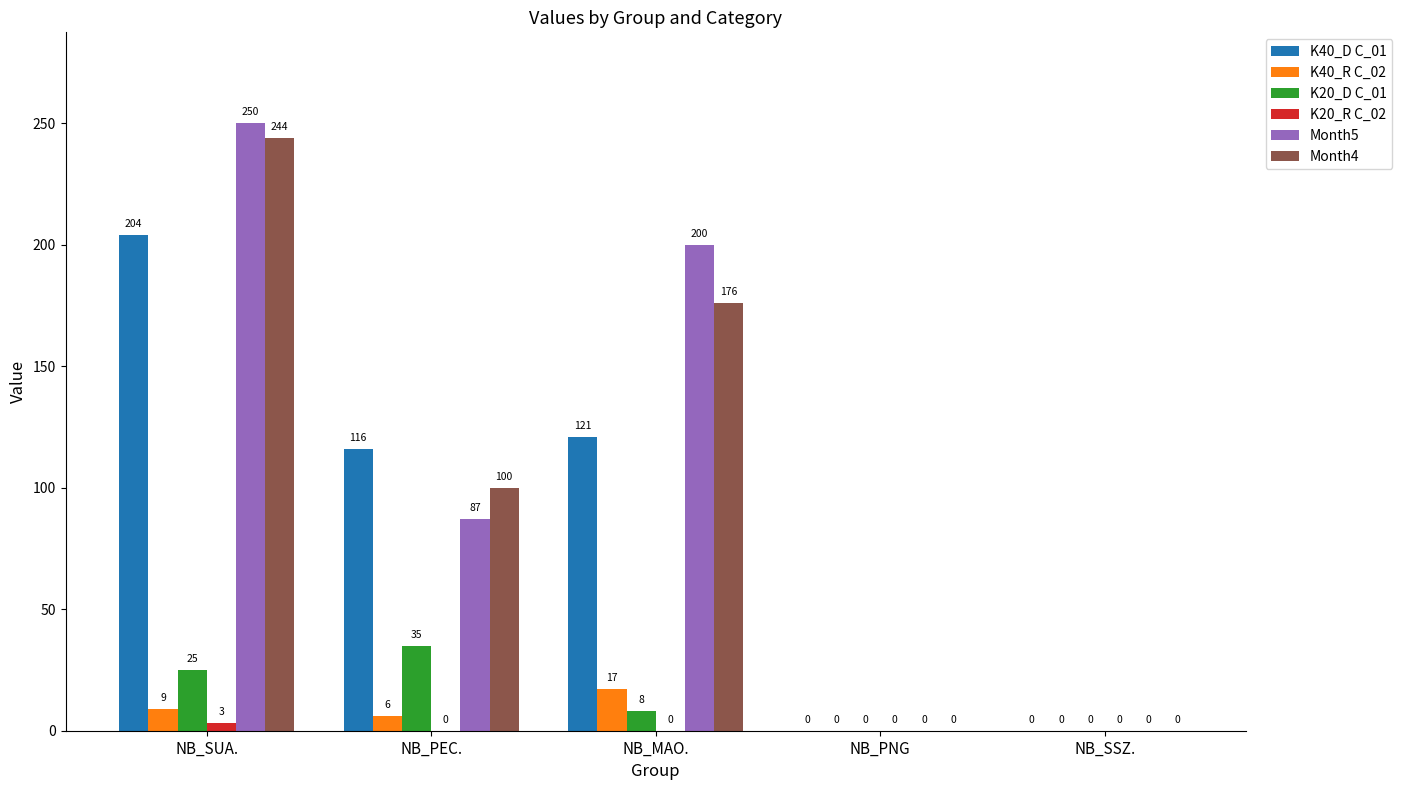

At which category is the sum across all series the highest?

NB_SUA.